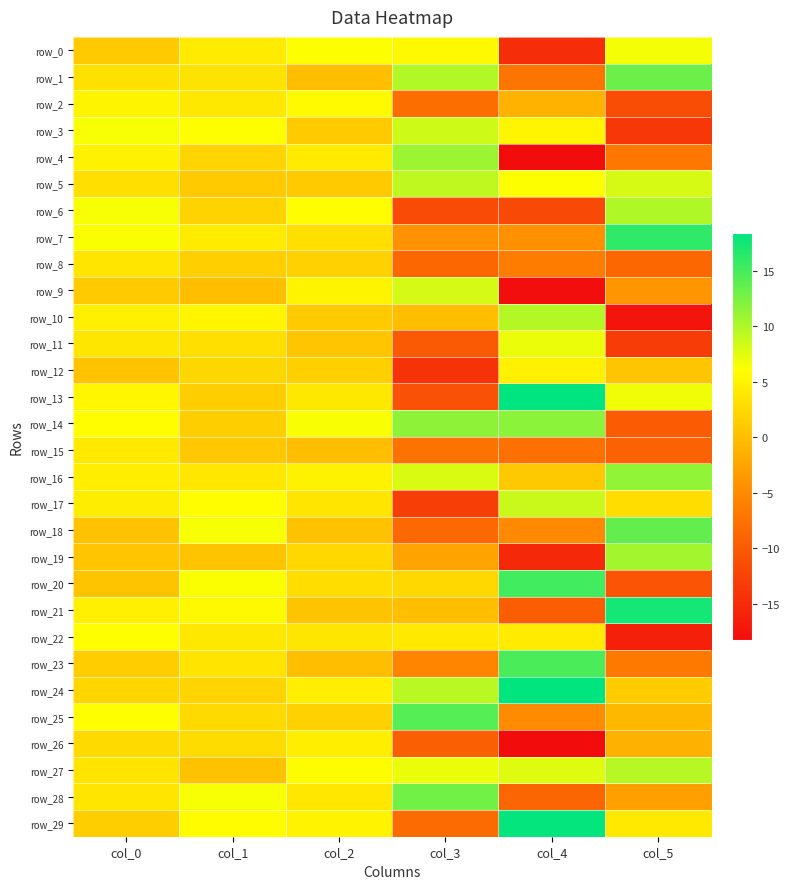

At how many categories does at least one series exceed 0?

6